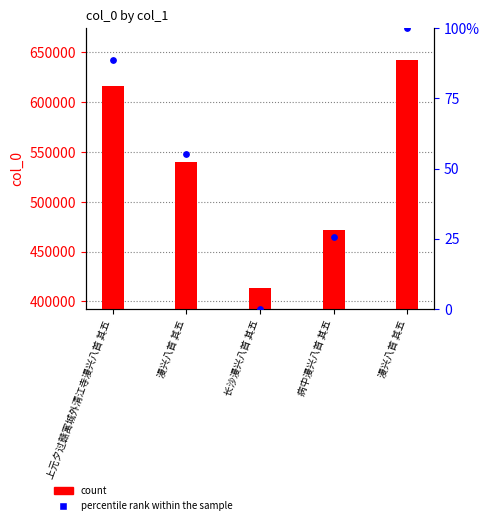

Is the value of col_0 at 病中漫兴八首 其五 greater than the value of percentile rank within the sample at 漫兴八首 其五?

Yes